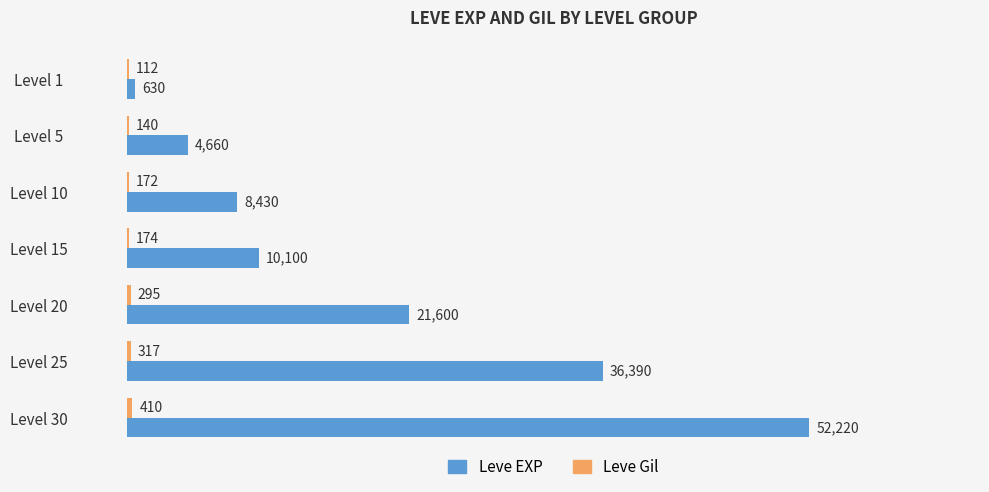

At which category is the sum across all series the highest?

Level 30